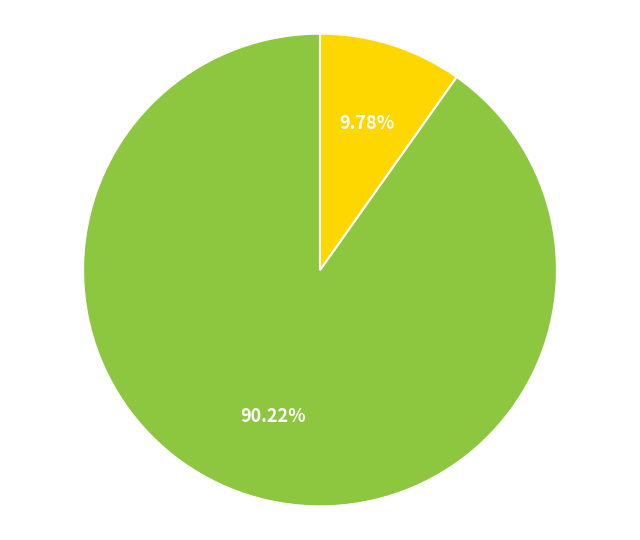

Is there any slice that represents more than half of the pie?

Yes